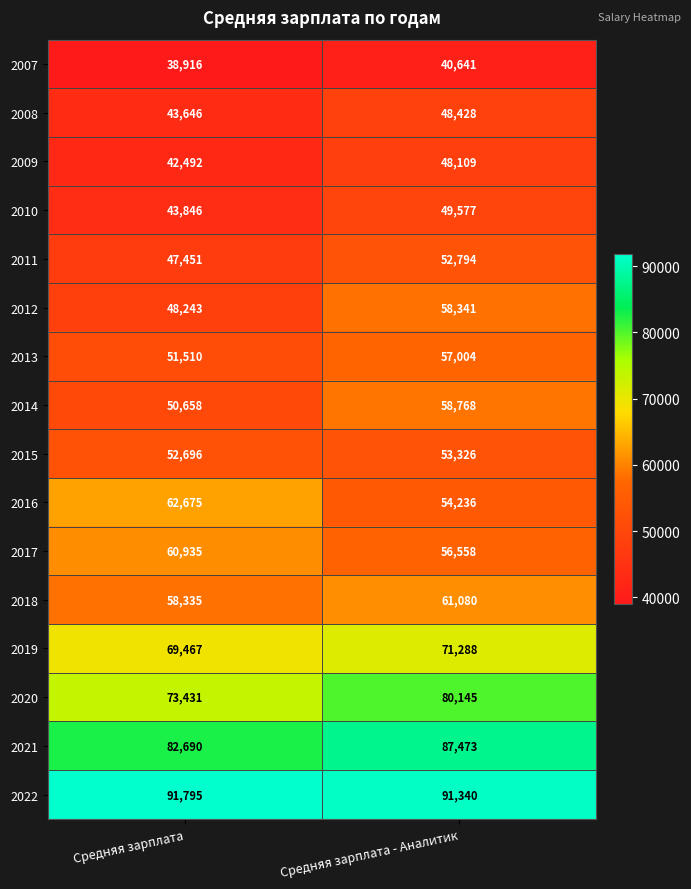

What is the sum of the 2008 values at Средняя зарплата - Аналитик and Средняя зарплата?

92074